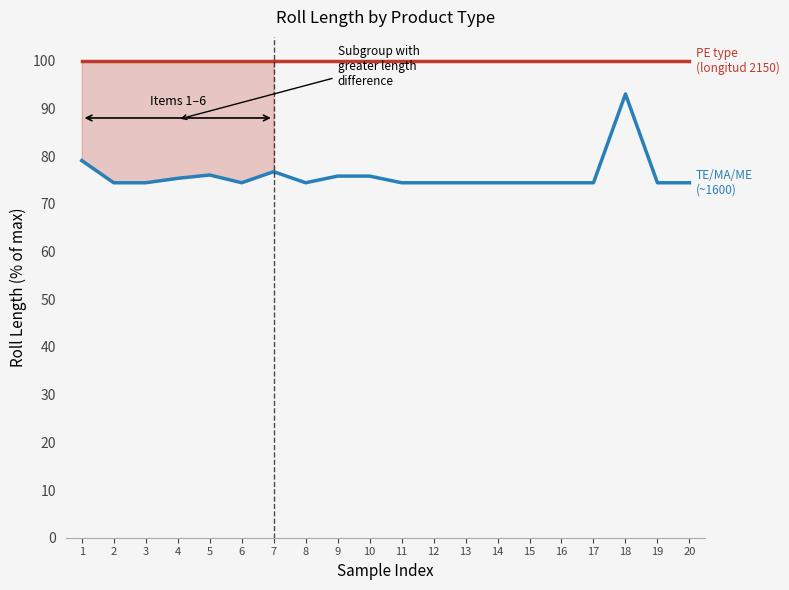

Is it true that TE/MA/ME type (~1600) equals 74.4 at 13?

True